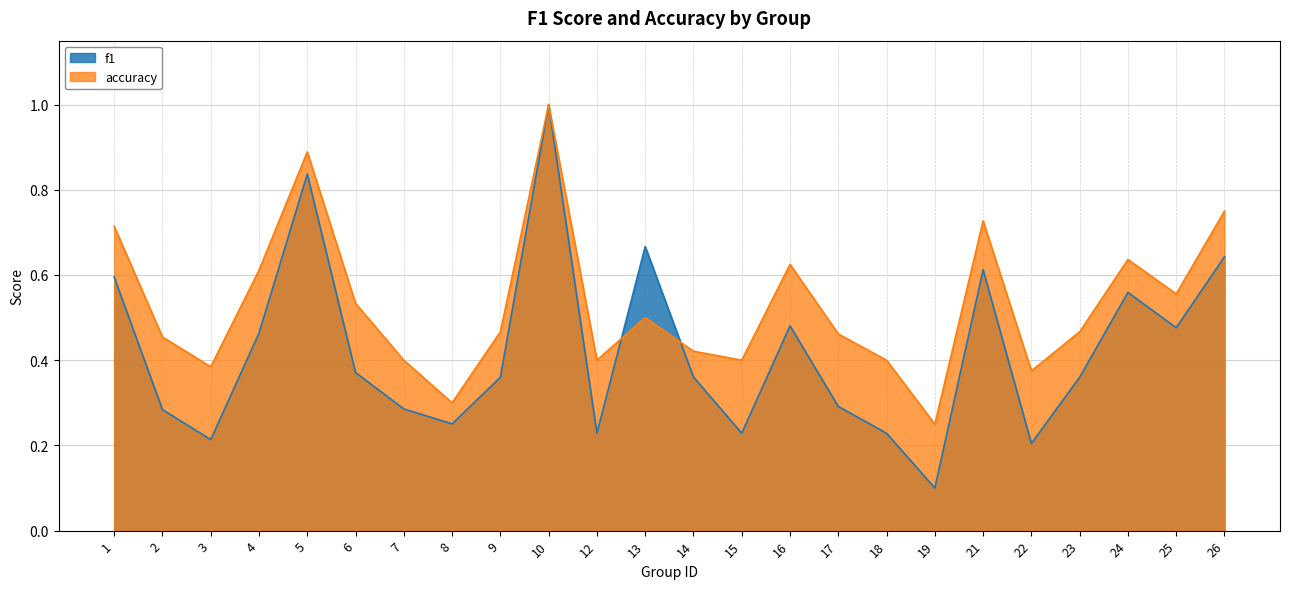

Reading left to right, transcribe all the data shown in this chart.

f1: 1=0.6	2=0.3	3=0.2	4=0.5	5=0.8	6=0.4	7=0.3	8=0.3	9=0.4	10=1.0	12=0.2	13=0.7	14=0.4	15=0.2	16=0.5	17=0.3	18=0.2	19=0.1	21=0.6	22=0.2	23=0.4	24=0.6	25=0.5	26=0.6
accuracy: 1=0.7	2=0.5	3=0.4	4=0.6	5=0.9	6=0.5	7=0.4	8=0.3	9=0.5	10=1.0	12=0.4	13=0.5	14=0.4	15=0.4	16=0.6	17=0.5	18=0.4	19=0.2	21=0.7	22=0.4	23=0.5	24=0.6	25=0.6	26=0.8